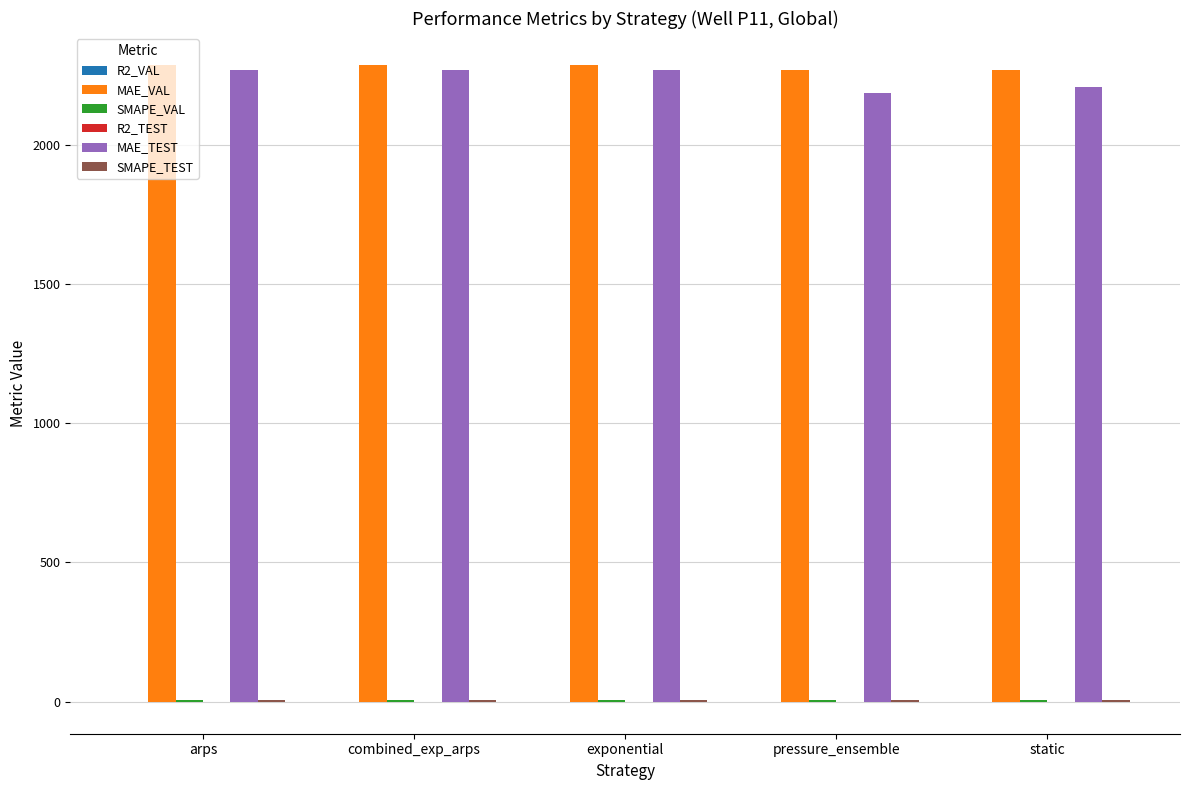

What is the maximum value shown in the chart?

2289.0